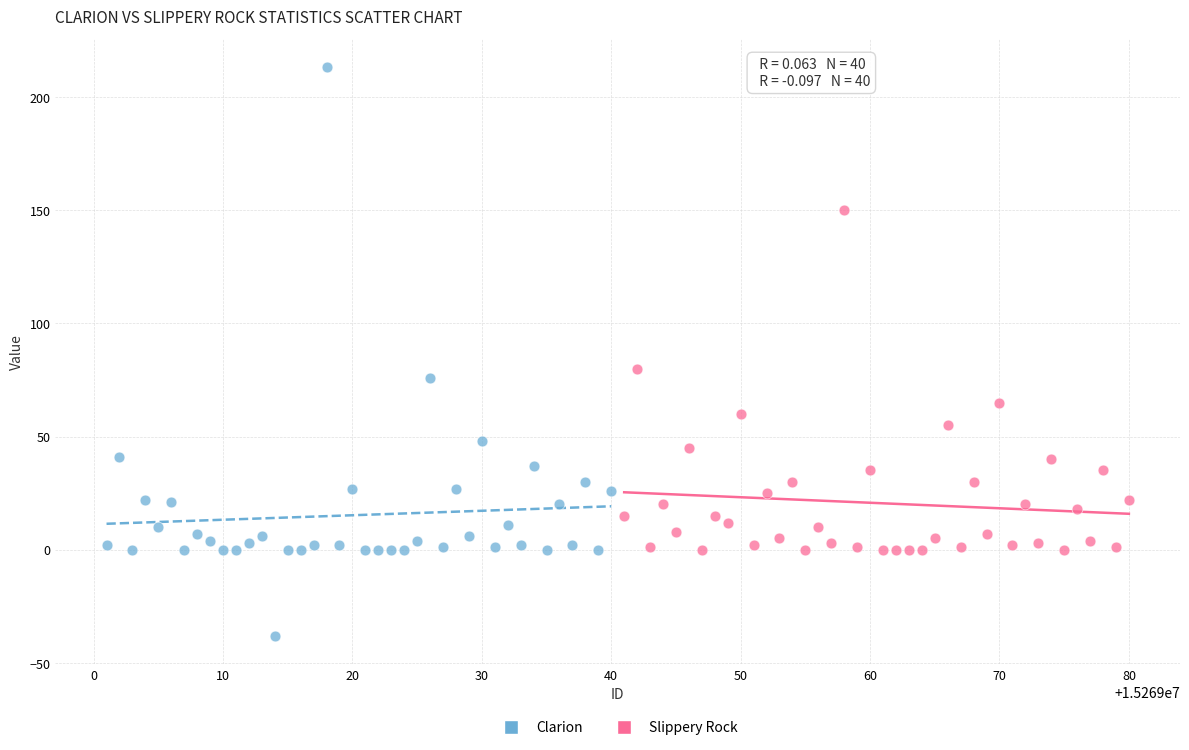

Which series has the widest spread of Y values?

Clarion